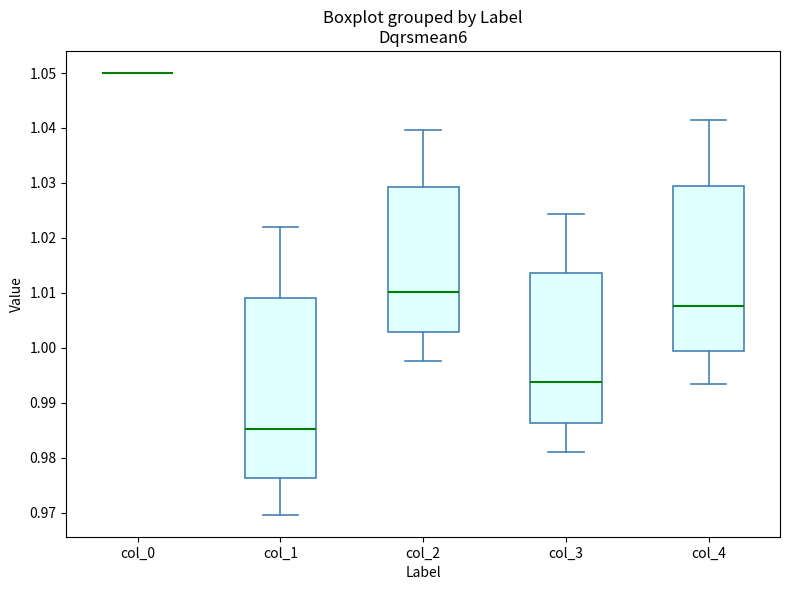

Reading left to right, transcribe this box plot: for each box, give where its median line is, the range the box spans, and where its two whiskers end, as read against the y-axis. The values are not printed on the chart, so give them approximately, as read against the axis.

col_0: box collapsed to a line at 1.050, whiskers 1.050 to 1.050
col_1: median 0.985, box 0.976 to 1.009, whiskers 0.970 to 1.022
col_2: median 1.010, box 1.003 to 1.029, whiskers 0.998 to 1.040
col_3: median 0.994, box 0.986 to 1.014, whiskers 0.981 to 1.024
col_4: median 1.008, box 0.999 to 1.030, whiskers 0.993 to 1.041